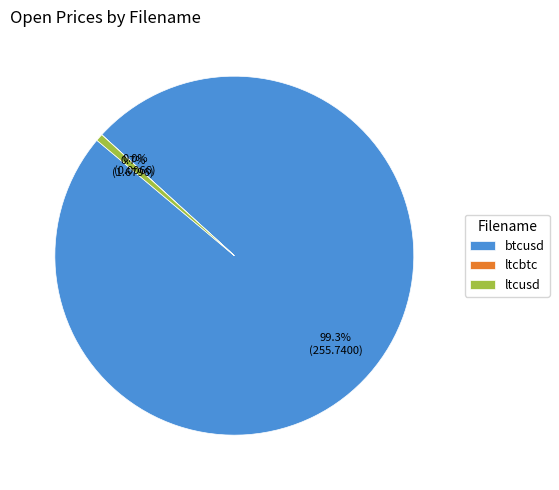

Which slice represents more than half of the pie?

btcusd